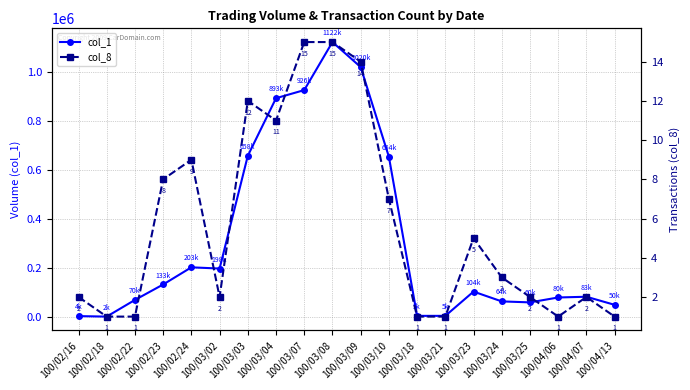

How many interior local peaks does the col_1 series have?

4